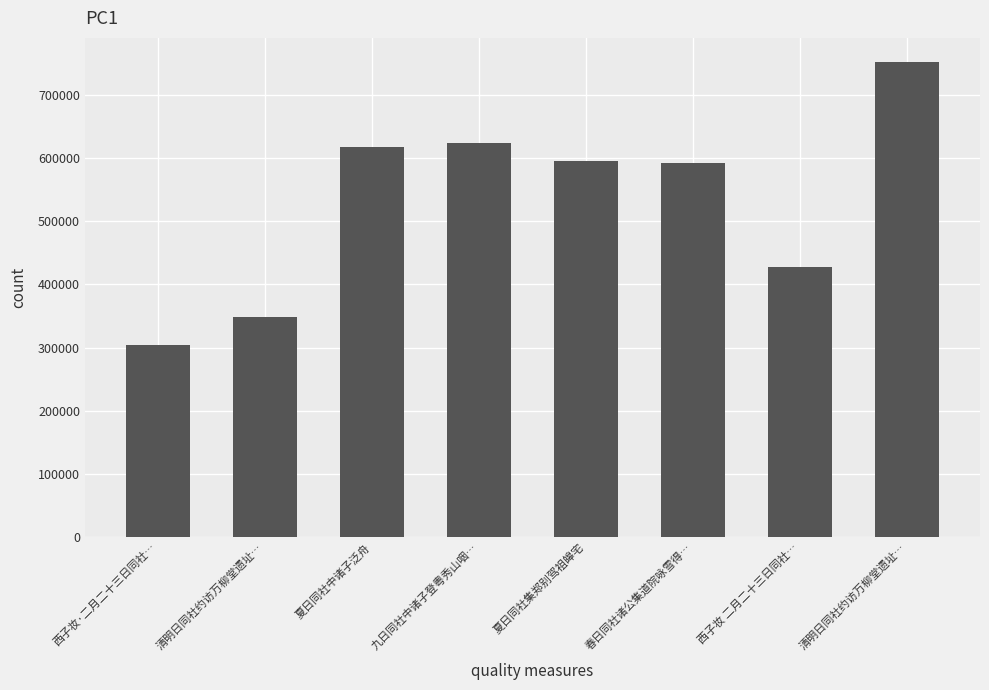

Are the bars horizontal?

No